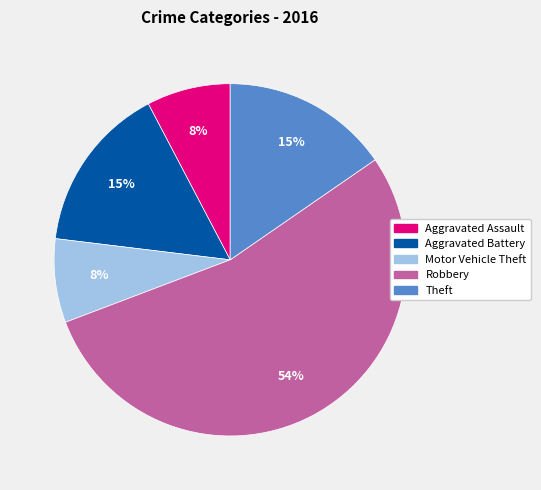

Is there a majority slice in this chart?

Yes